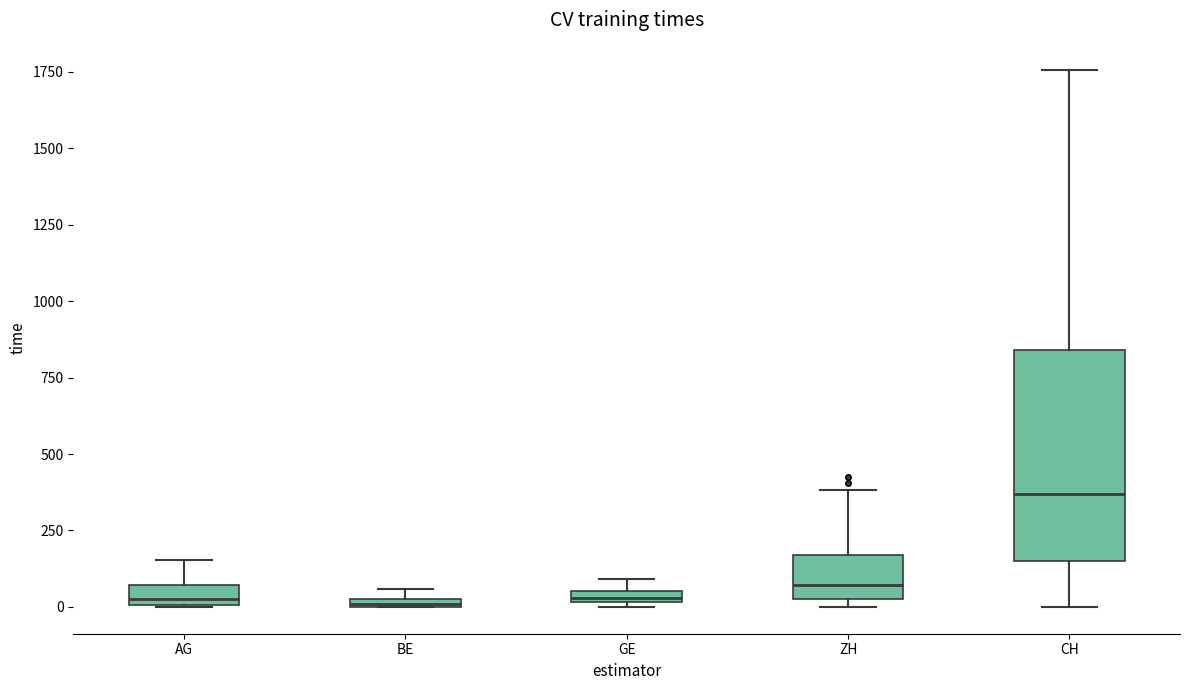

Comparing the boxes themselves (not the whiskers), which one is the tallest?

CH